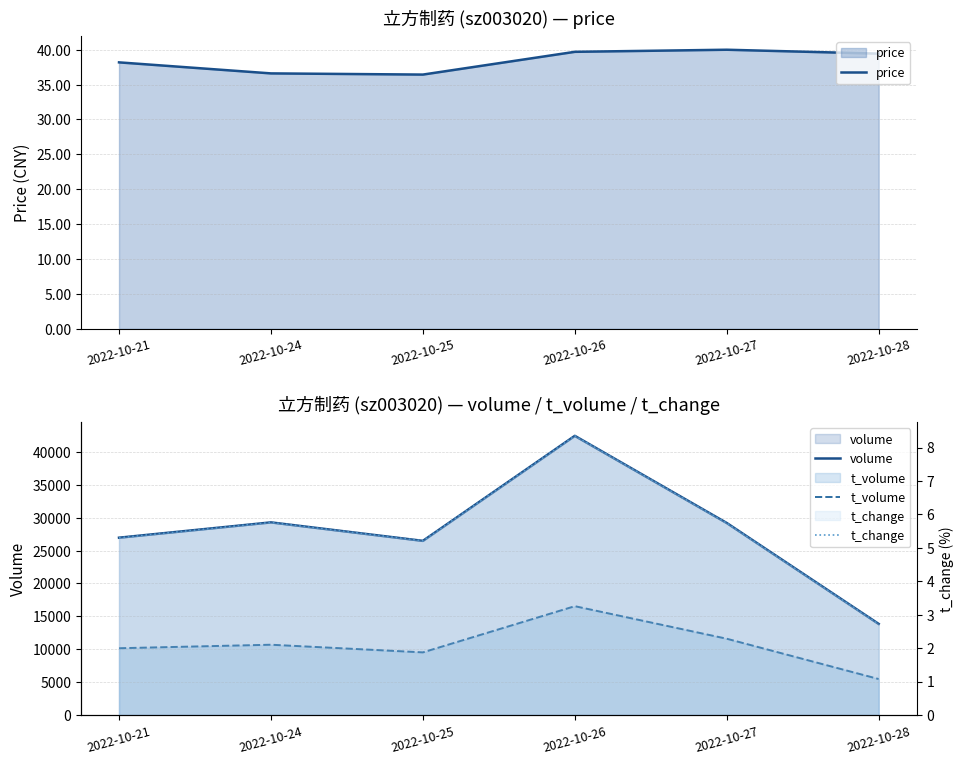

What is the sum of all volume values?

168256.0